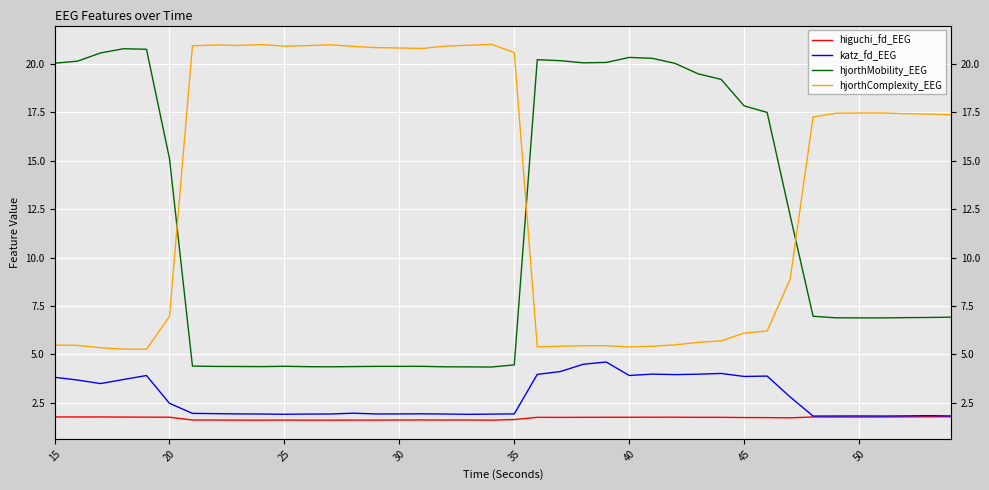

Which series has the widest spread of values?

hjorthMobility_EEG